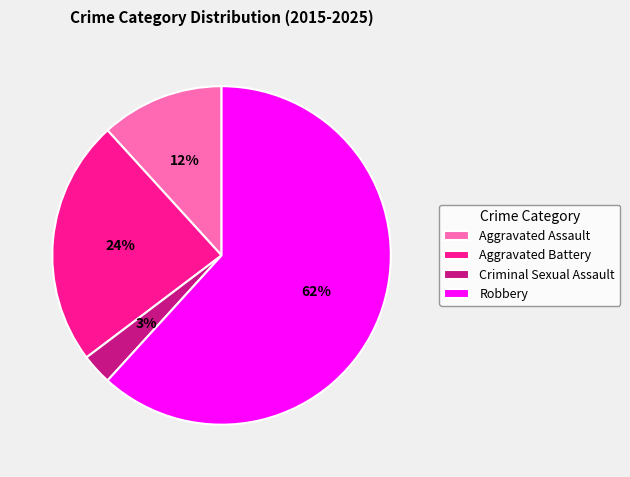

Does any single category account for the majority?

Yes